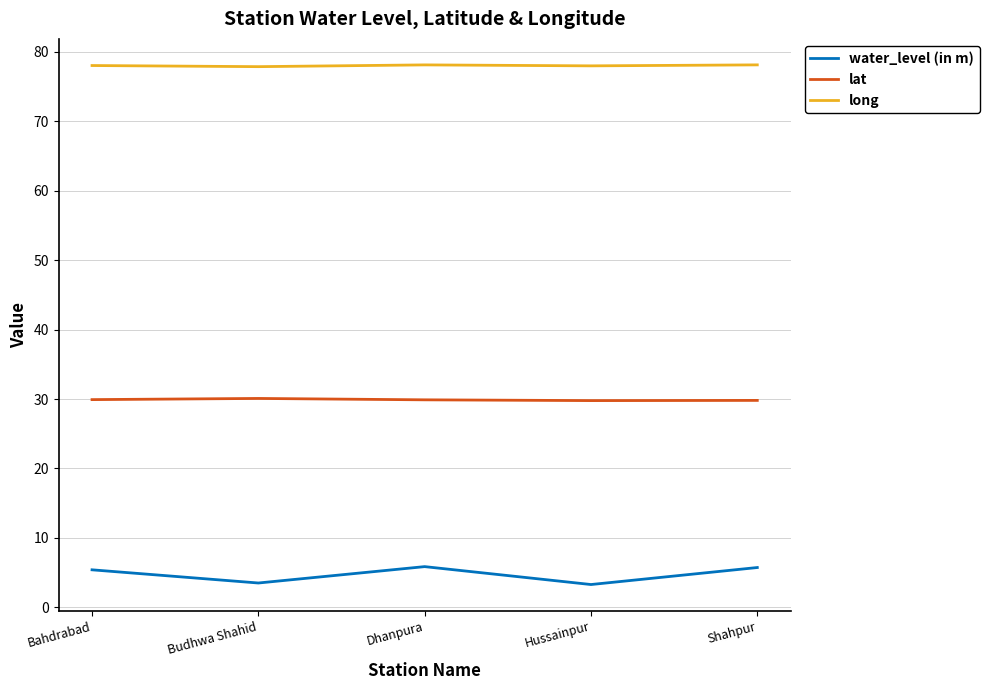

The value of long at Dhanpura is 78.1. True or false?

True